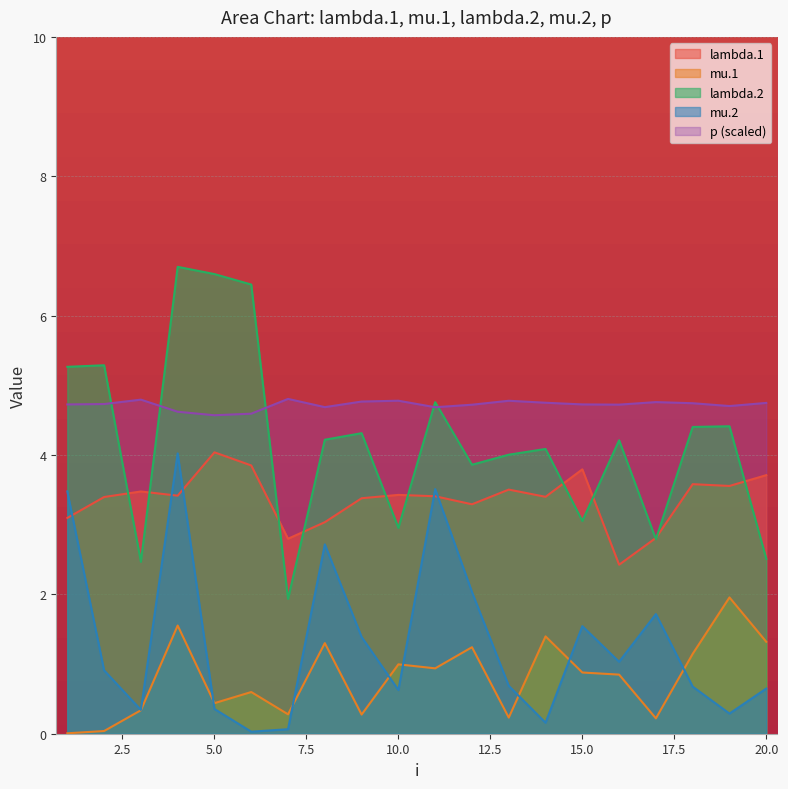

What is the value of the mu.2 point at the 18th from the left?

0.7